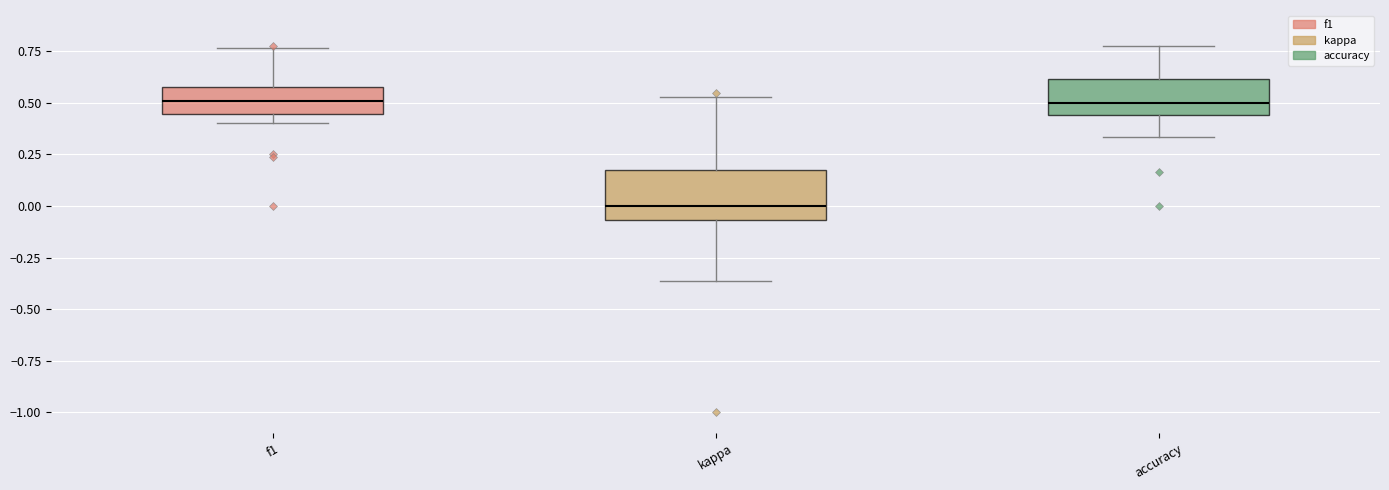

Reading left to right, read every box against the y-axis: the position of its median line, the range the box covers, and the ends of its whiskers. The values are not printed on the chart, so give them approximately, as read against the axis.

f1: median 0.50, box 0.45 to 0.60, whiskers 0.40 to 0.75
kappa: median 0.00, box -0.05 to 0.15, whiskers -0.35 to 0.55
accuracy: median 0.50, box 0.45 to 0.60, whiskers 0.35 to 0.80